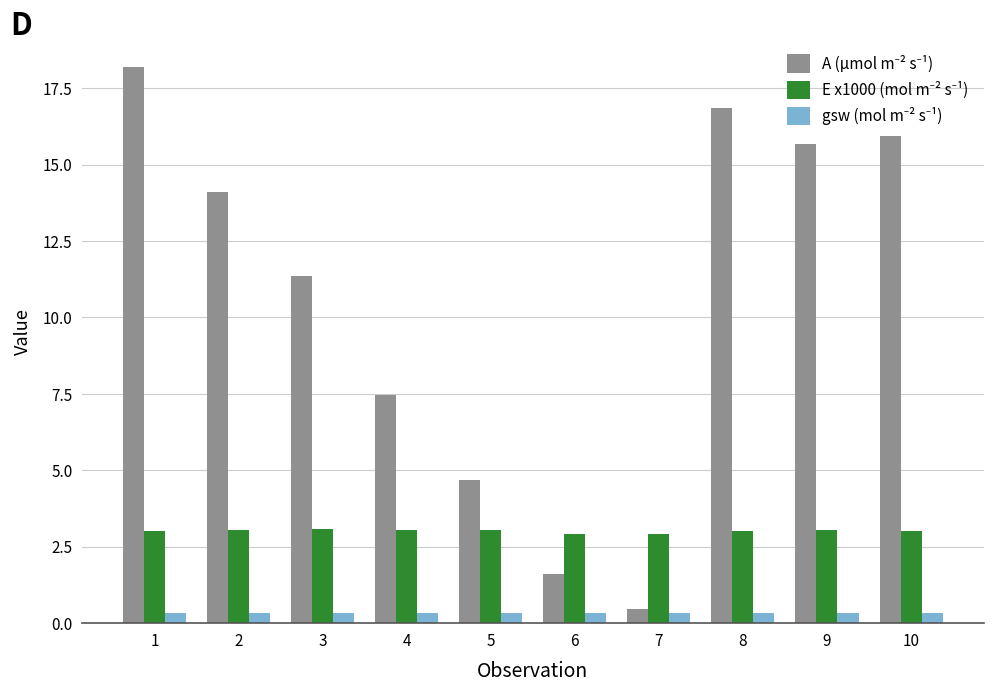

What is the difference between the highest and lowest values at 9?

15.3